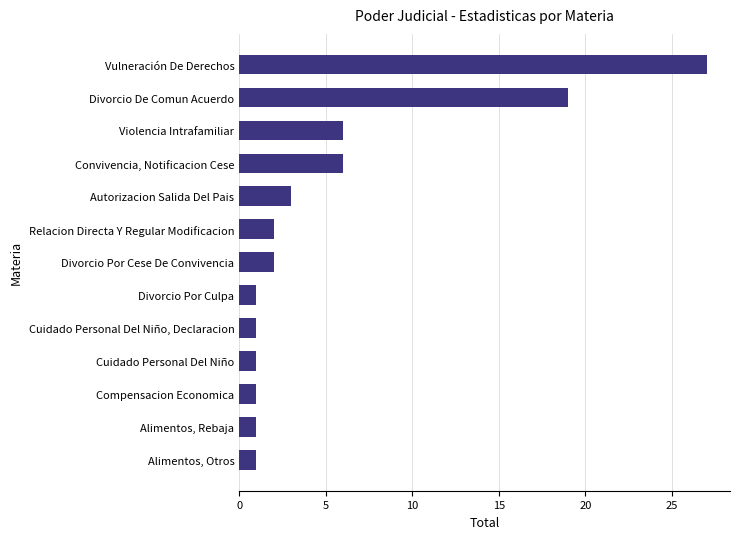

Reading bottom to top, list all the values displayed in this chart.

1	1	1	1	1	1	2	2	3	6	6	19	27